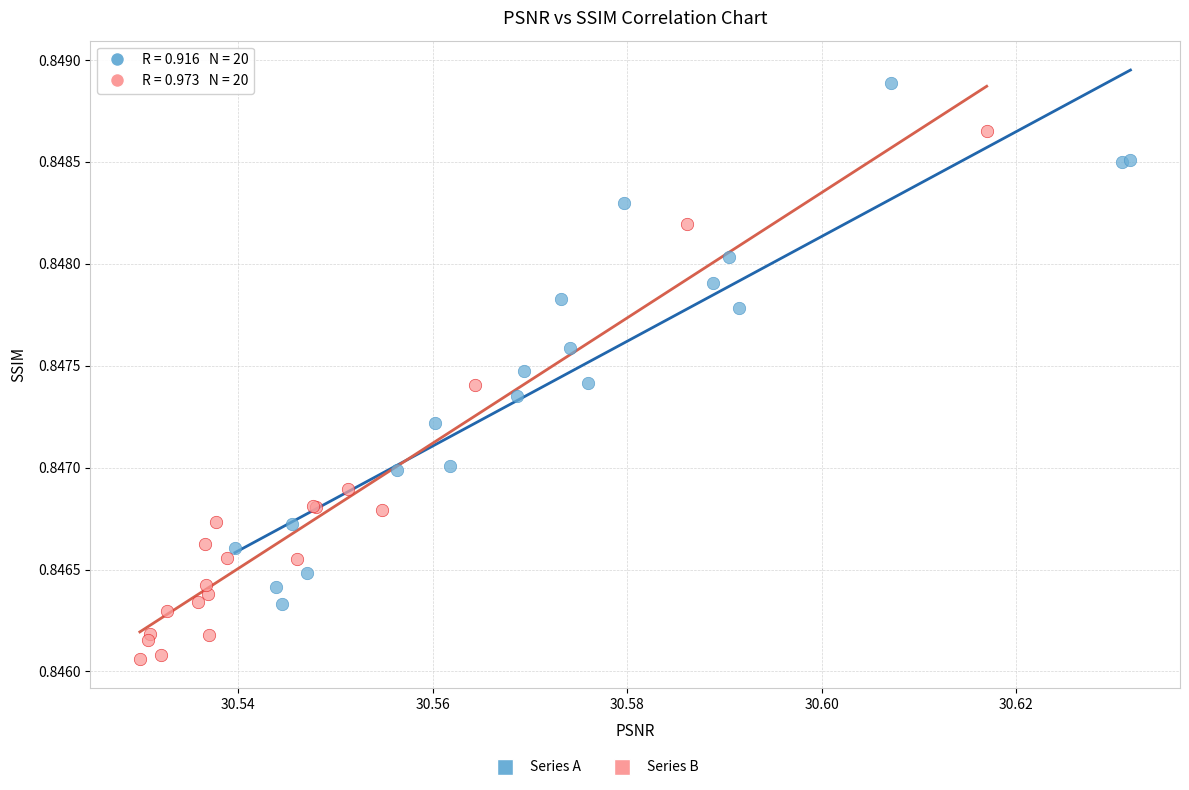

Which series contains the lowest Y value?

Series B